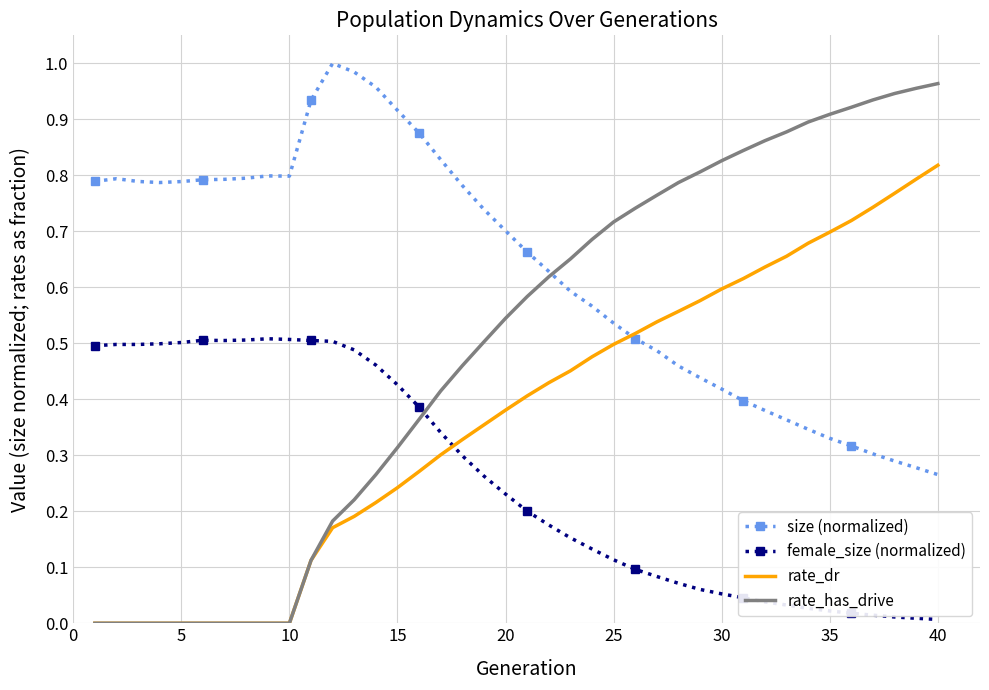

Rank the series by their average value, from lowest to highest.

female_size (normalized), rate_dr, rate_has_drive, size (normalized)